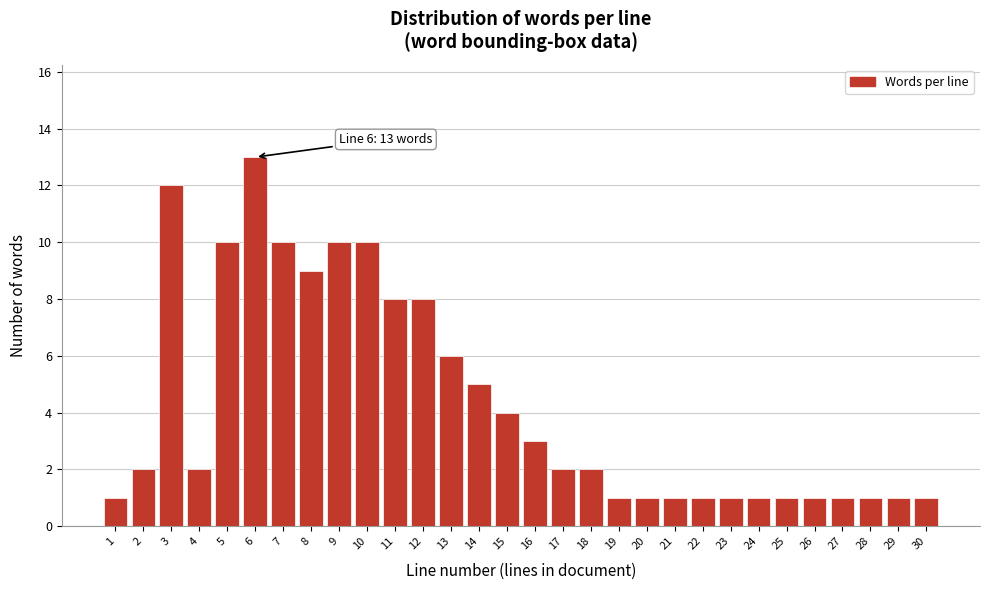

Reading left to right, list all the values displayed in this chart.

1	2	12	2	10	13	10	9	10	10	8	8	6	5	4	3	2	2	1	1	1	1	1	1	1	1	1	1	1	1